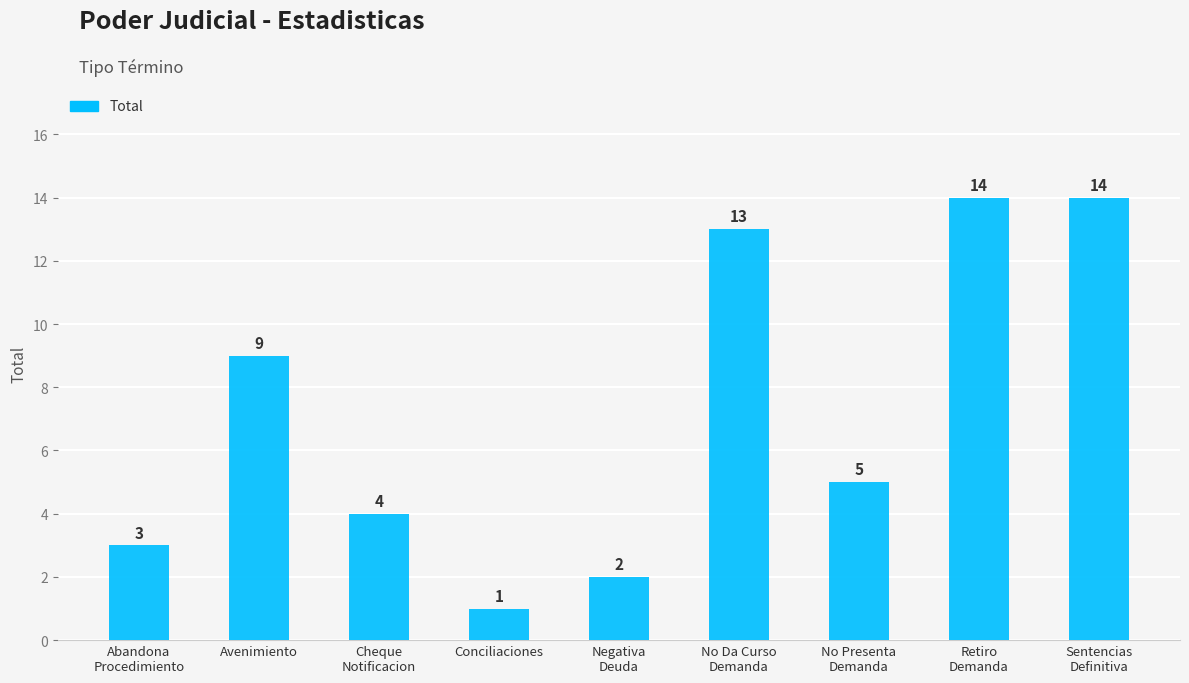

The value at No Da Curso
Demanda is 13. True or false?

True